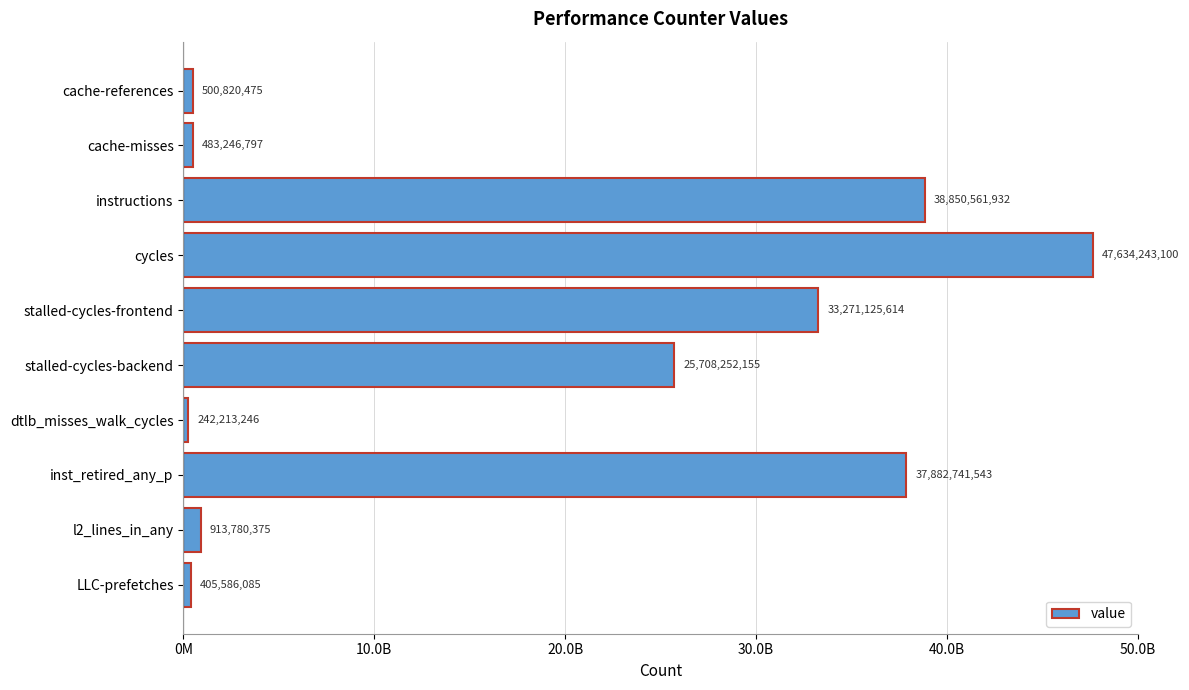

What is the average value?

18589257132